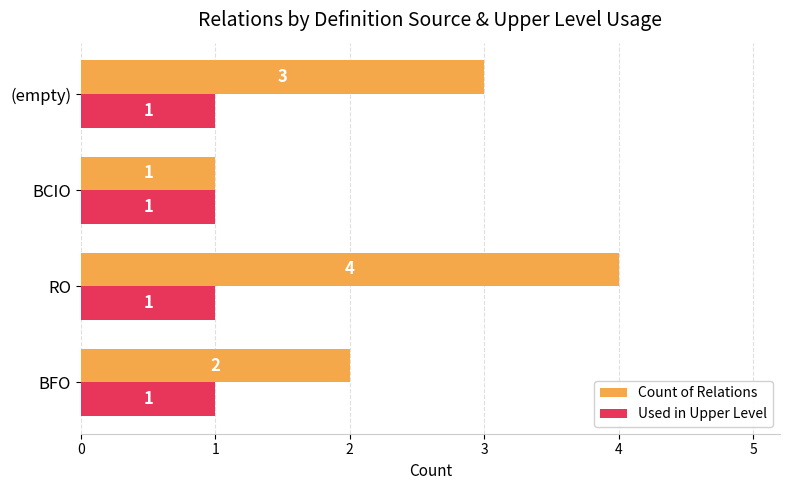

At which label does Count of Relations reach its peak?

RO